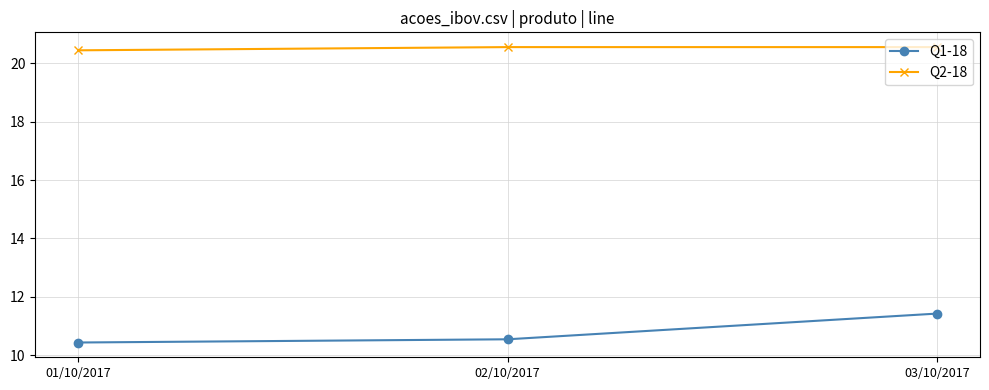

Is the value of Q1-18 at 02/10/2017 greater than the value of Q2-18 at 03/10/2017?

No